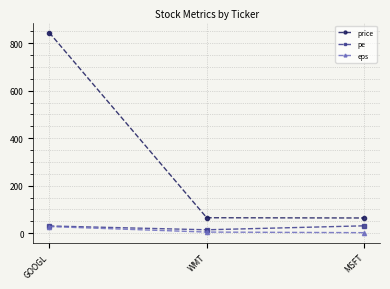

What position from the left is GOOGL?

1